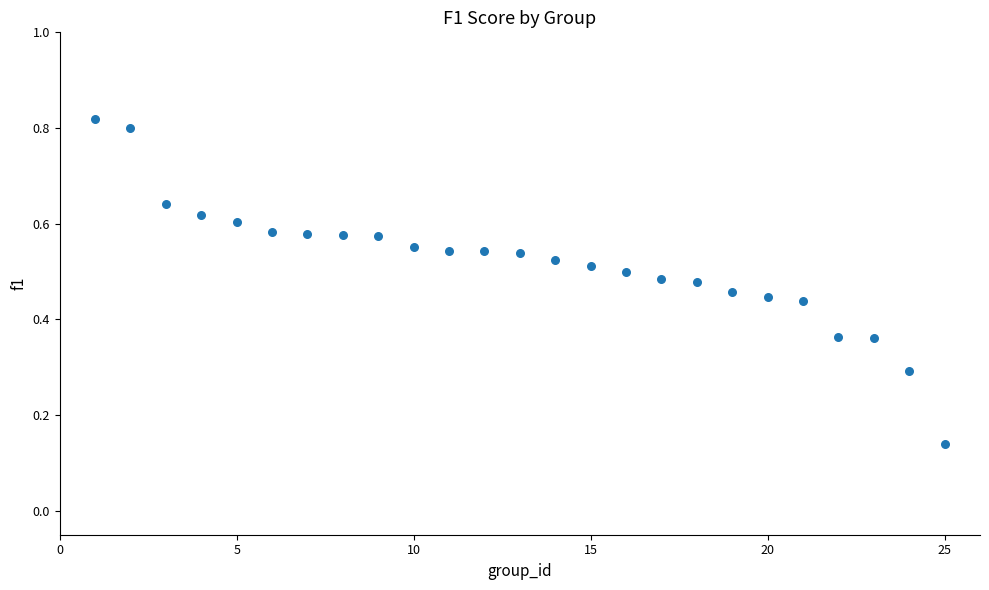

What is the range of Y values (max minus min)?

0.7